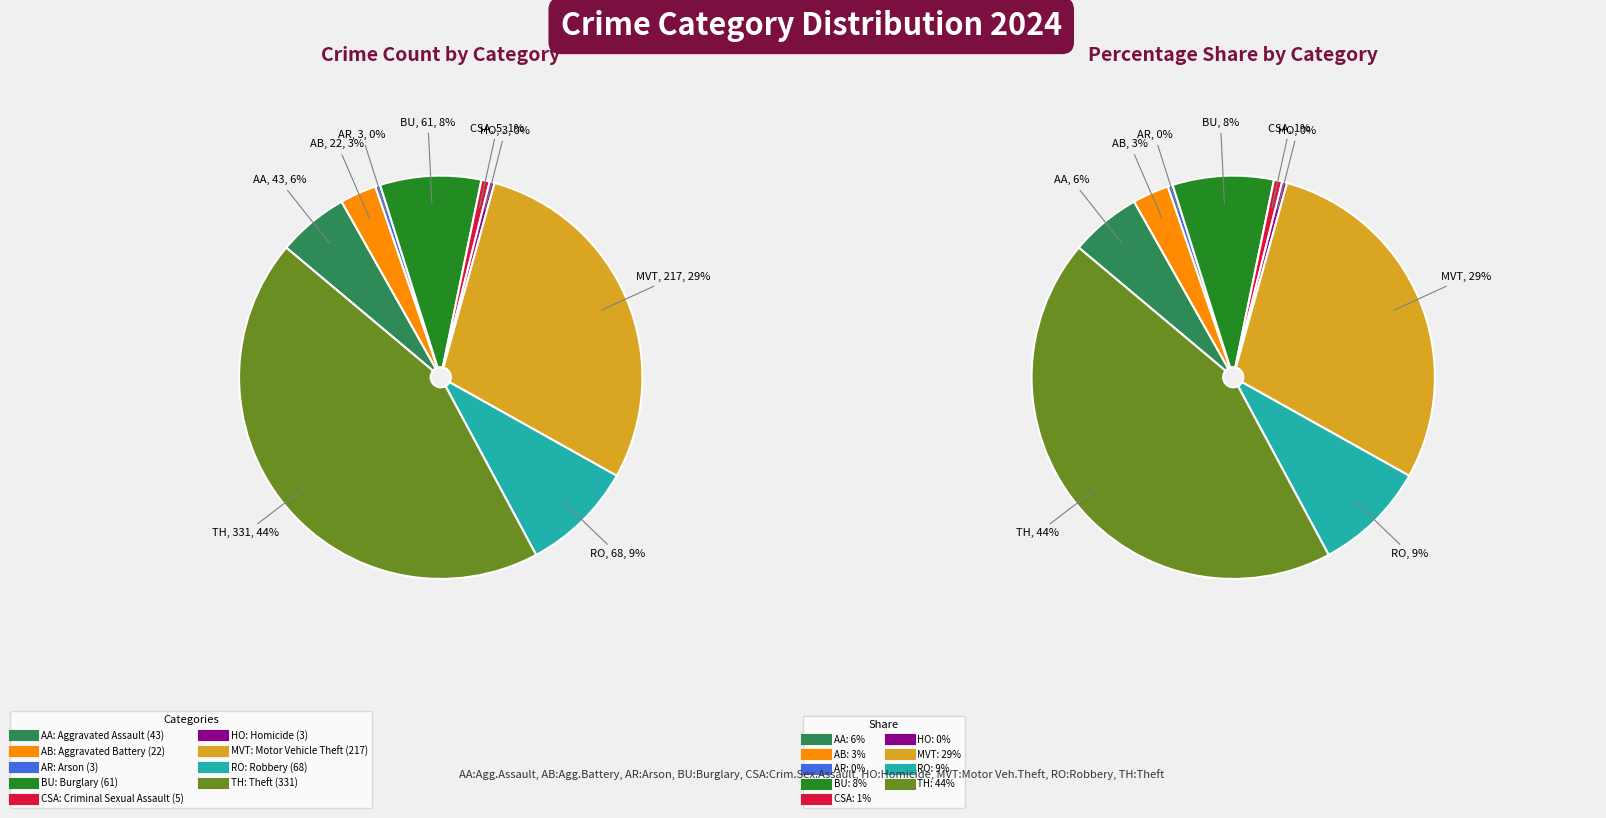

Which category has the smallest portion of the pie?

Arson